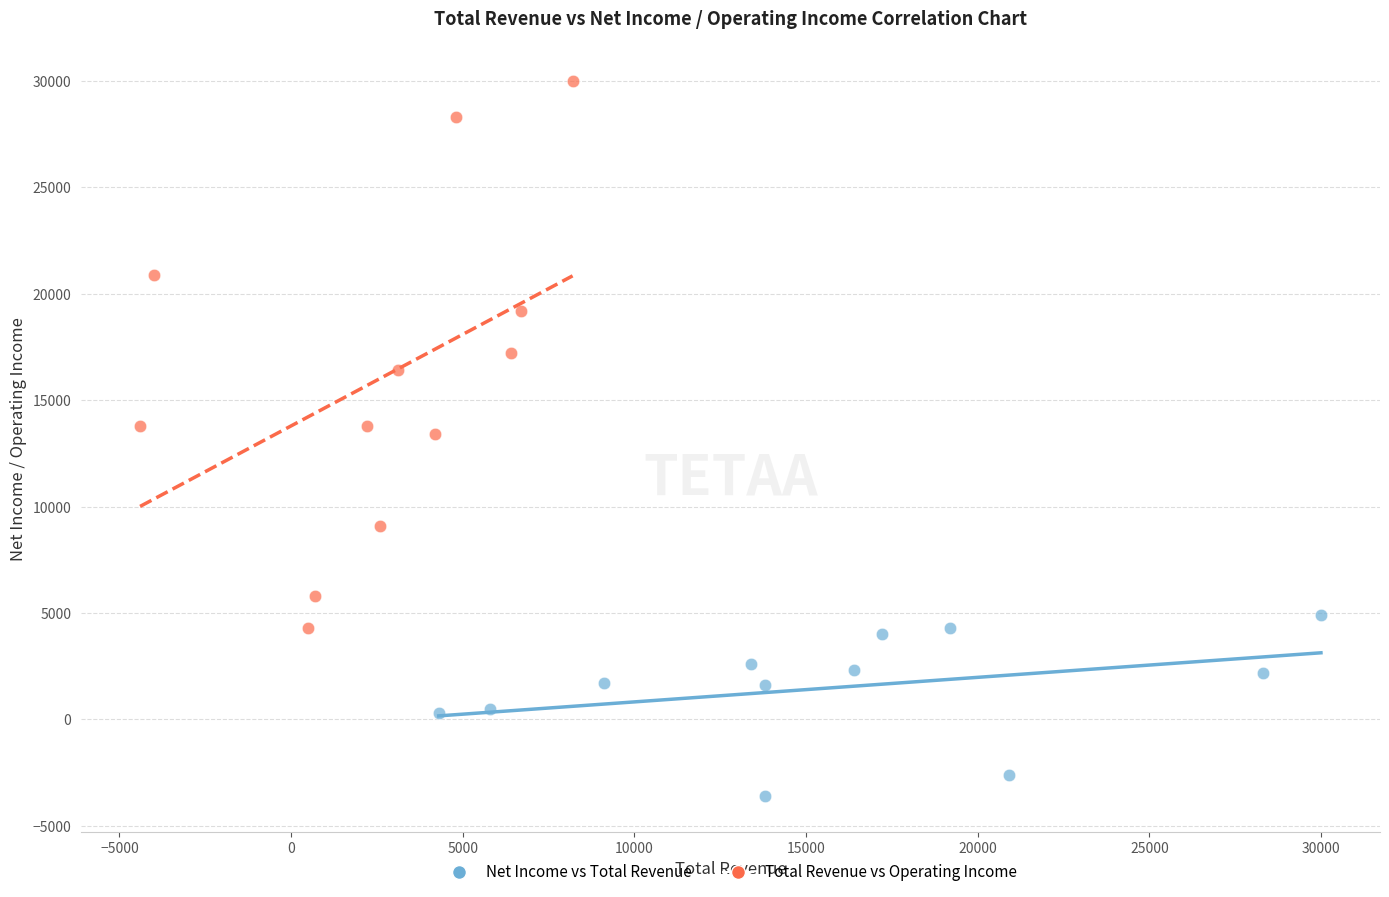

Which series reaches the minimum Y coordinate?

Net Income vs Total Revenue